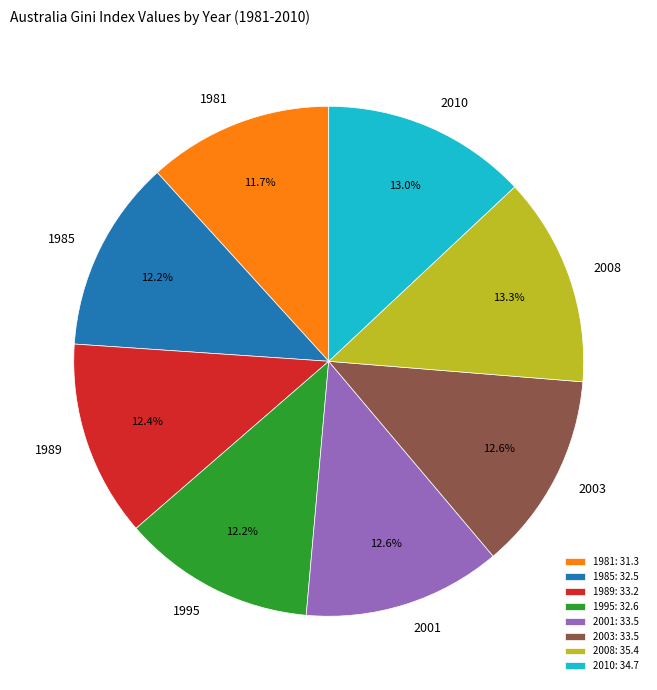

True or false: 1985 accounts for 7% of the total.

False